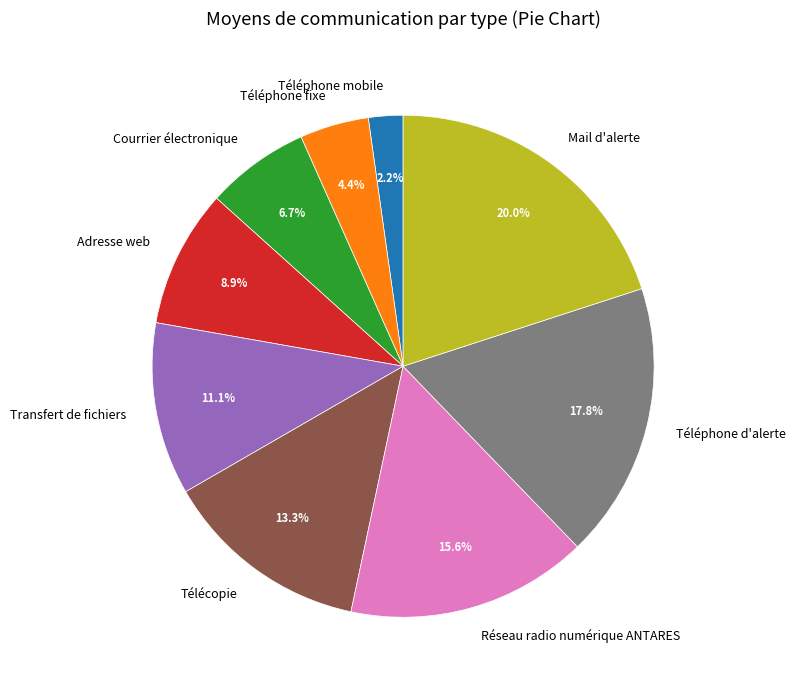

How many slices are in this pie chart?

9